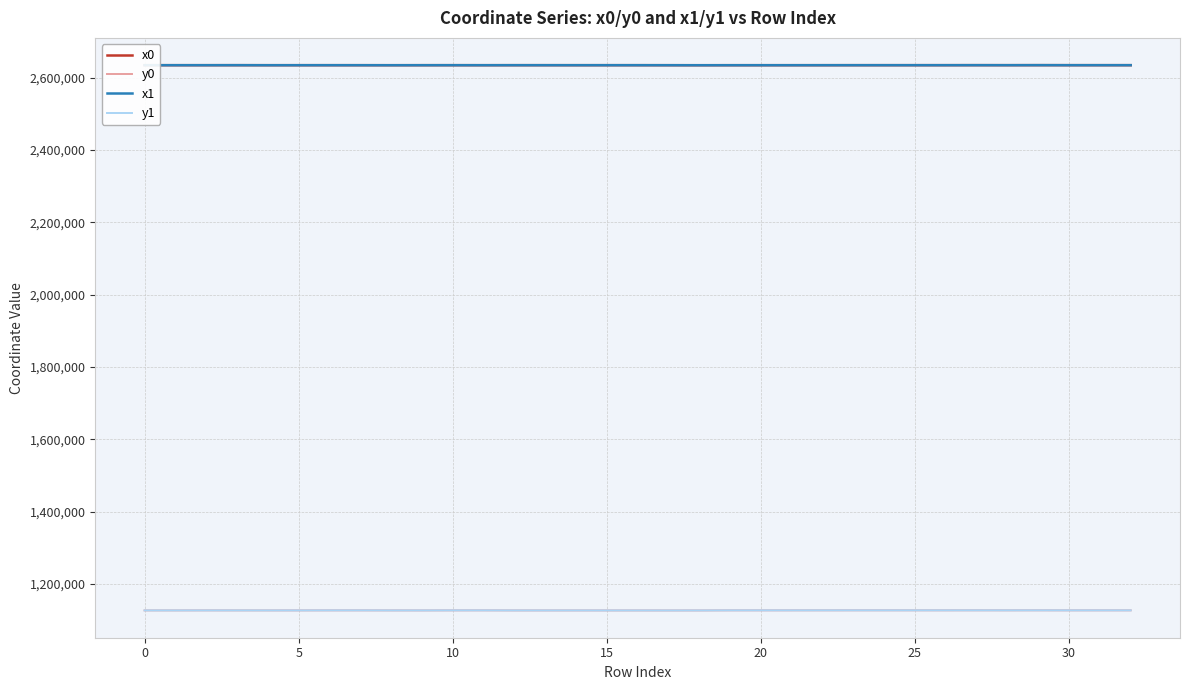

True or false: y1 and x0 cross at least once.

False